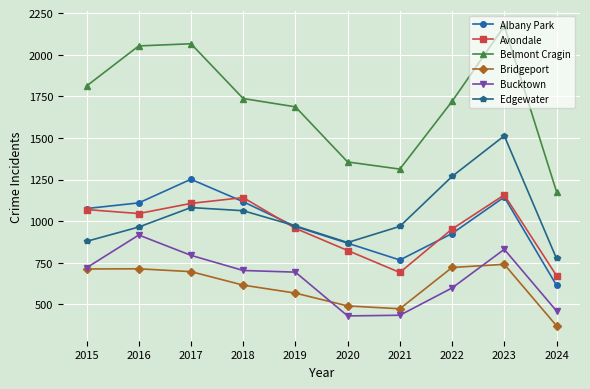

Count the number of data series in this chart.

6